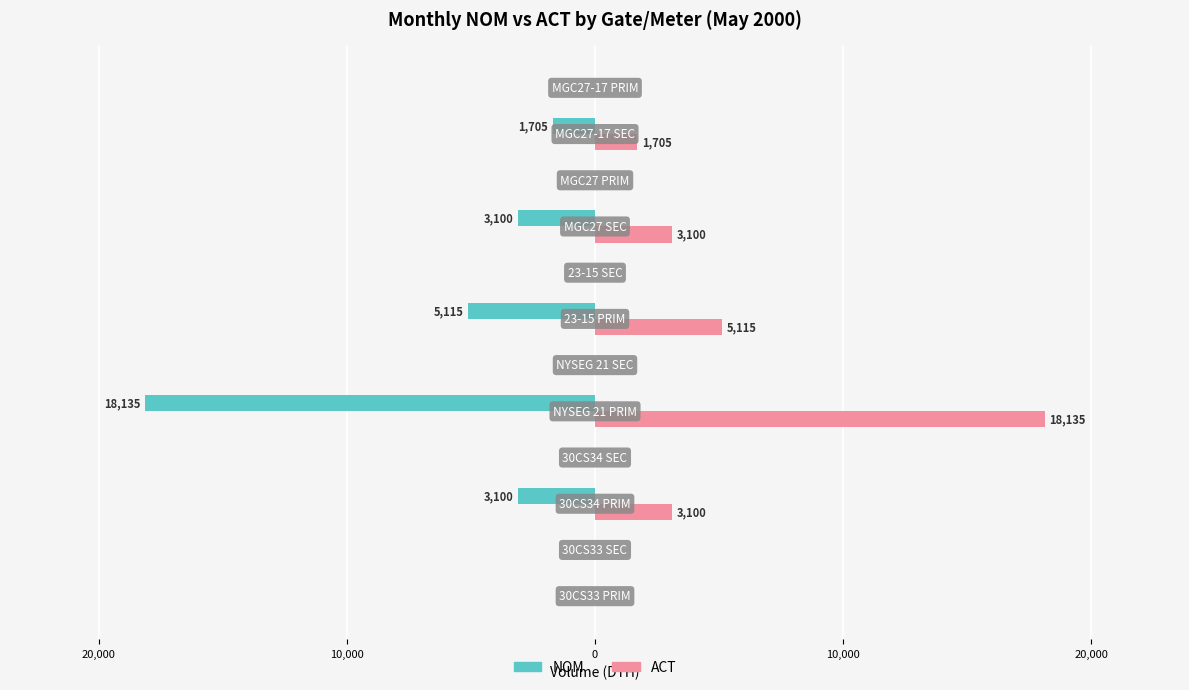

What is the value of the NOM bar at the 9th from the left?

-3100